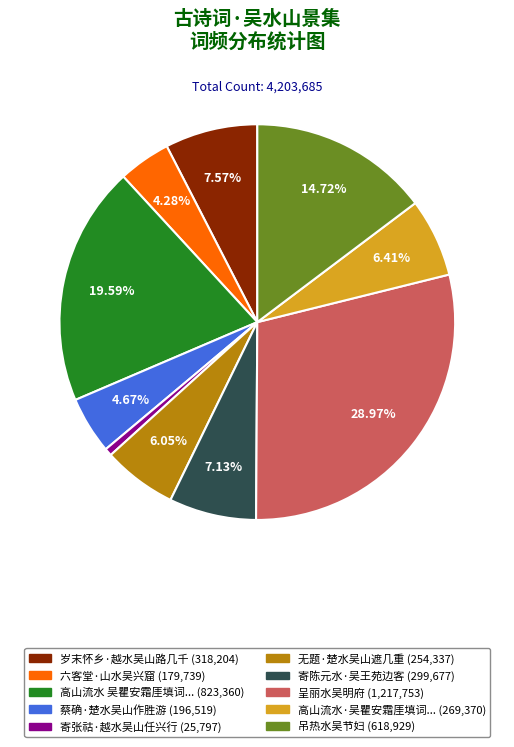

Count the number of slices in the pie.

10